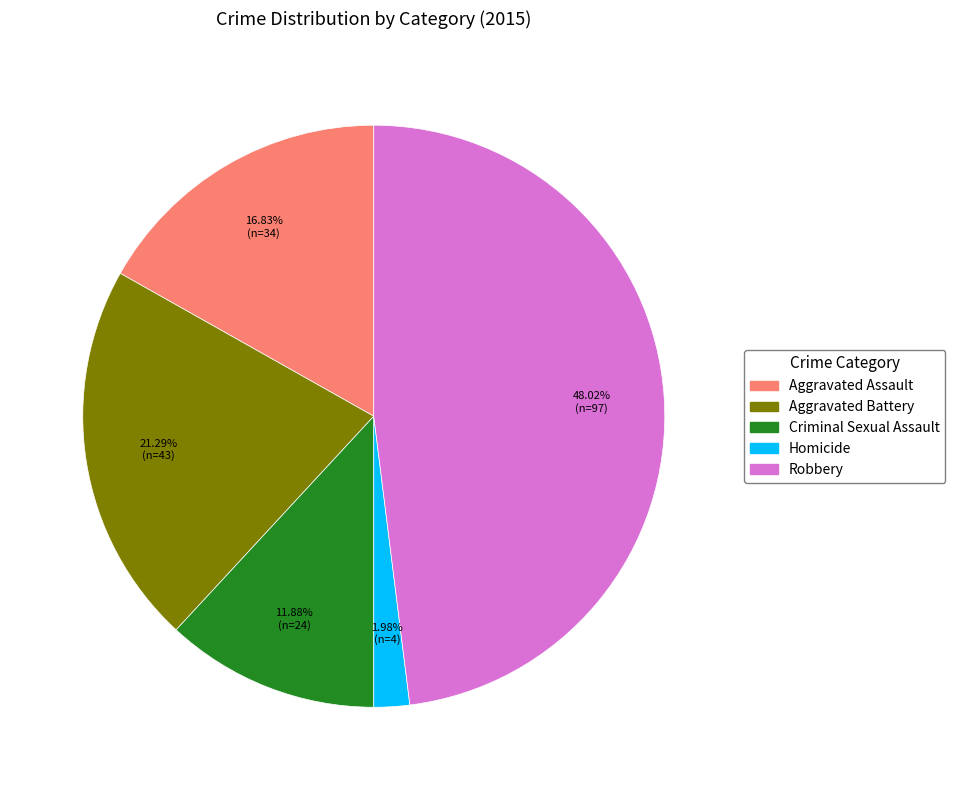

How many segments does this pie chart have?

5